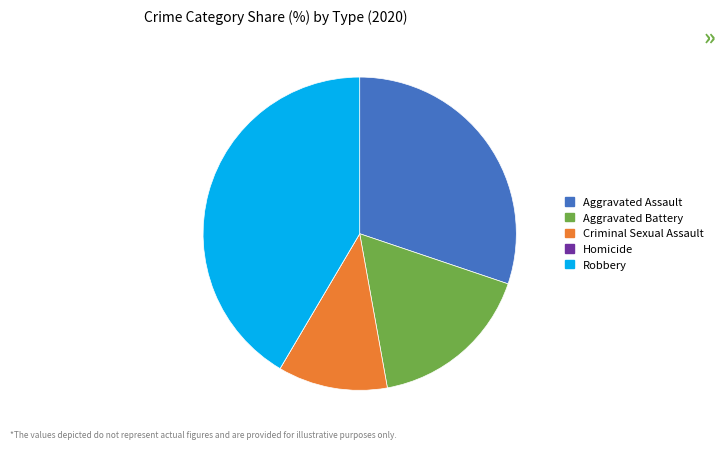

Is Criminal Sexual Assault the majority of the pie?

No